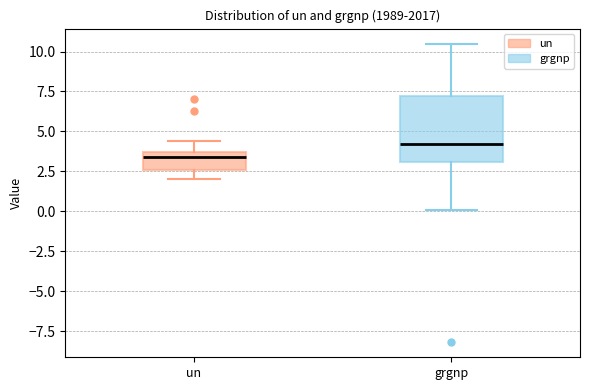

Reading left to right, transcribe this box plot: for each box, give where its median line is, the range the box spans, and where its two whiskers end, as read against the y-axis. The values are not printed on the chart, so give them approximately, as read against the axis.

un: median 3.5 (just below the box's upper edge), box 2.5 to 3.5, whiskers 2.0 to 4.5
grgnp: median 4.0, box 3.0 to 7.0, whiskers 0.0 to 10.5